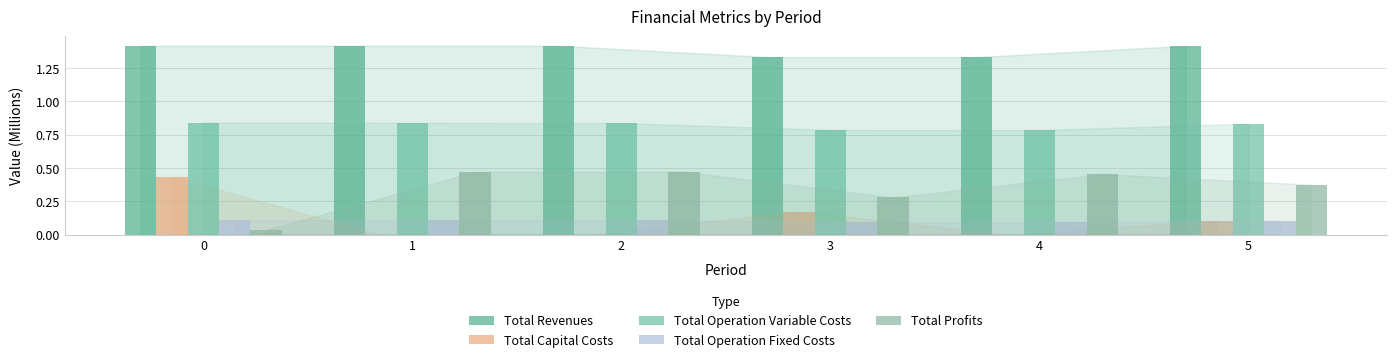

The value of Total Profits at 0 is 0.0. True or false?

False